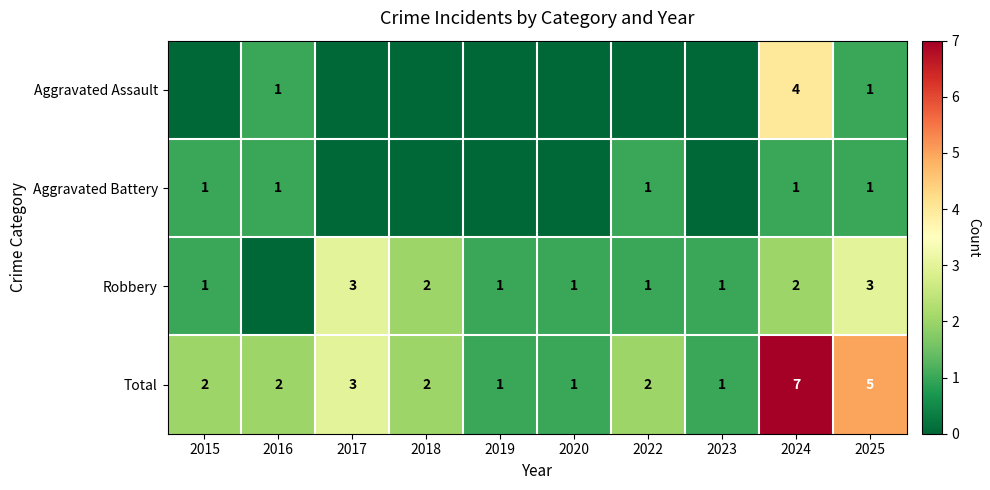

True or false: Aggravated Battery has a value of 1 at 2025.

True